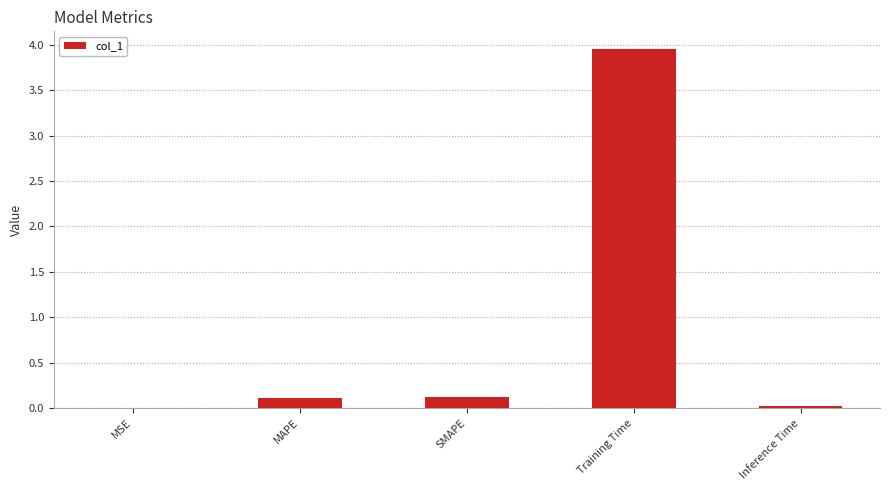

At which category does the chart reach its peak across all series?

Training Time